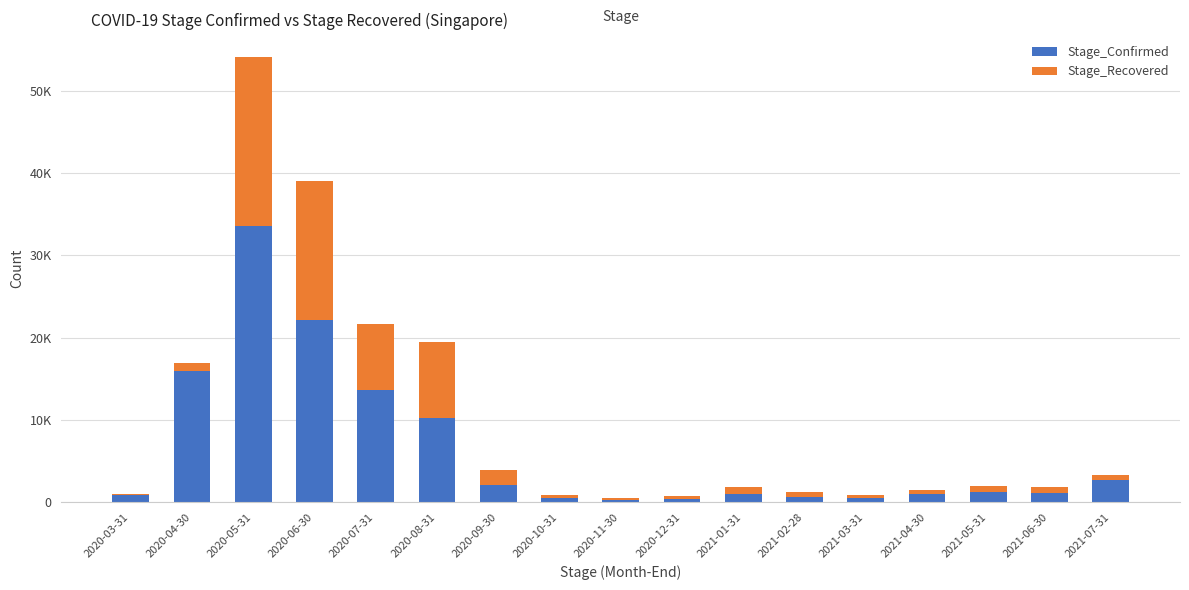

What are all the series names shown in the legend?

Stage_Confirmed, Stage_Recovered